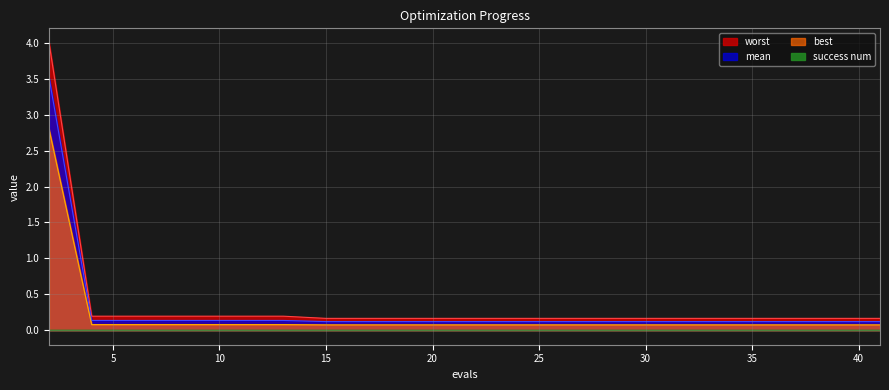

What is the difference between the highest and lowest values at 10?

0.1